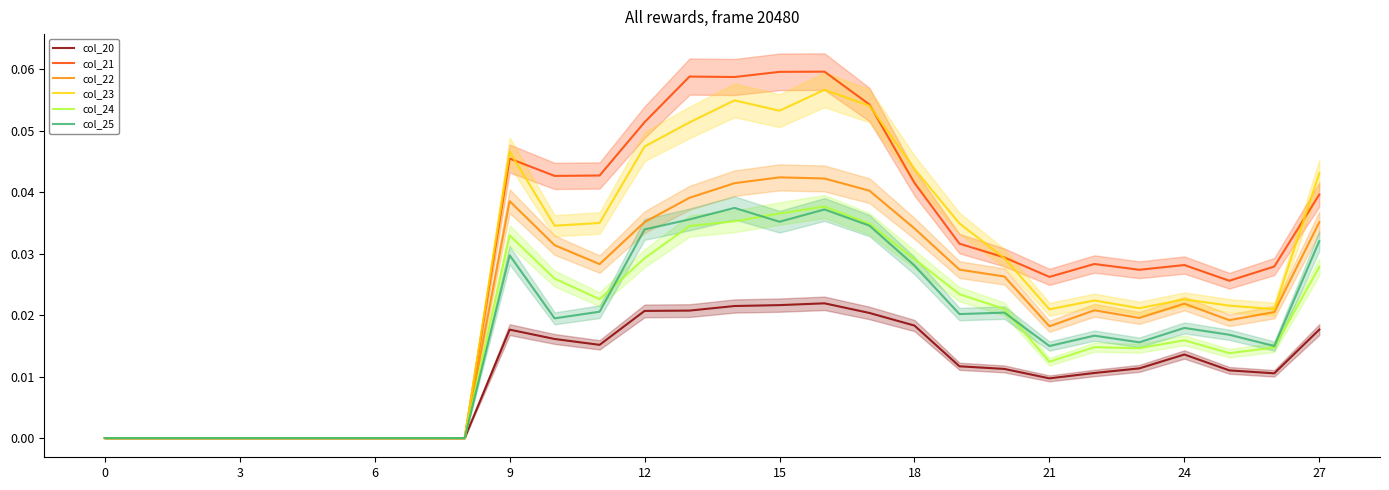

How many values in col_23 are above zero?

19